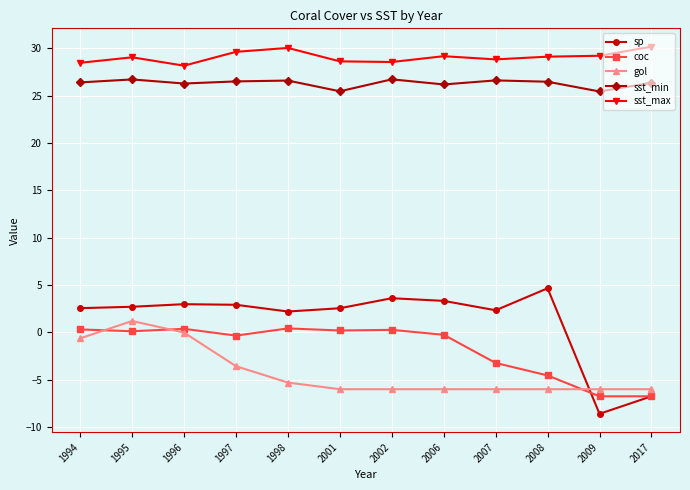

True or false: sp has more than 1 interior local peaks.

True